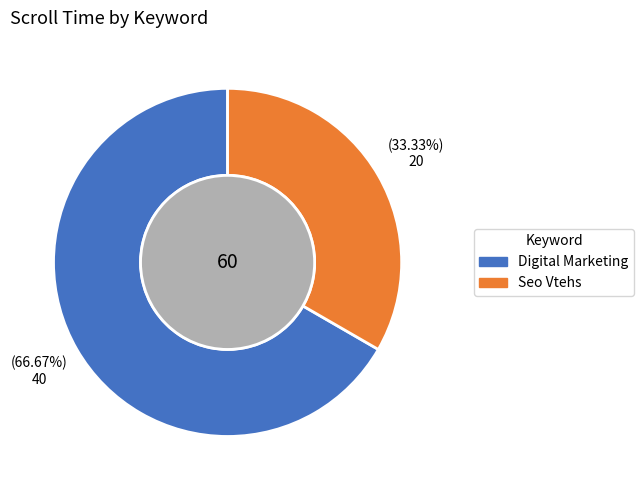

What is the largest slice in the pie chart?

Digital Marketing